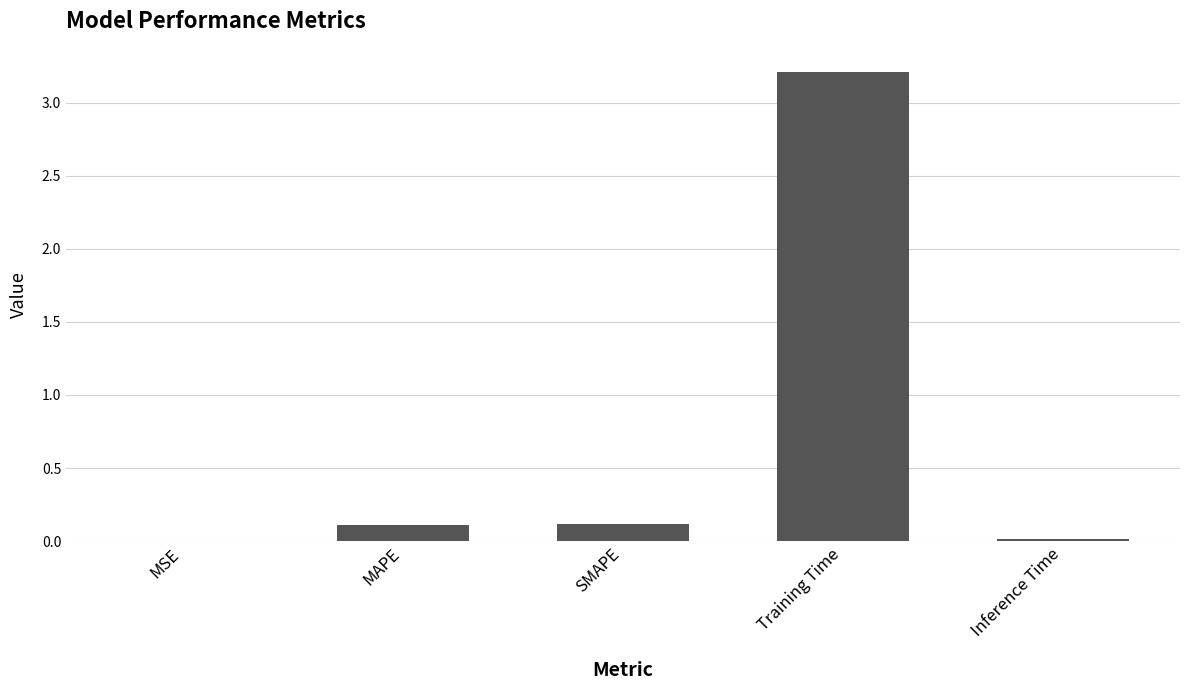

Are the bars grouped side by side (vs. stacked)?

No